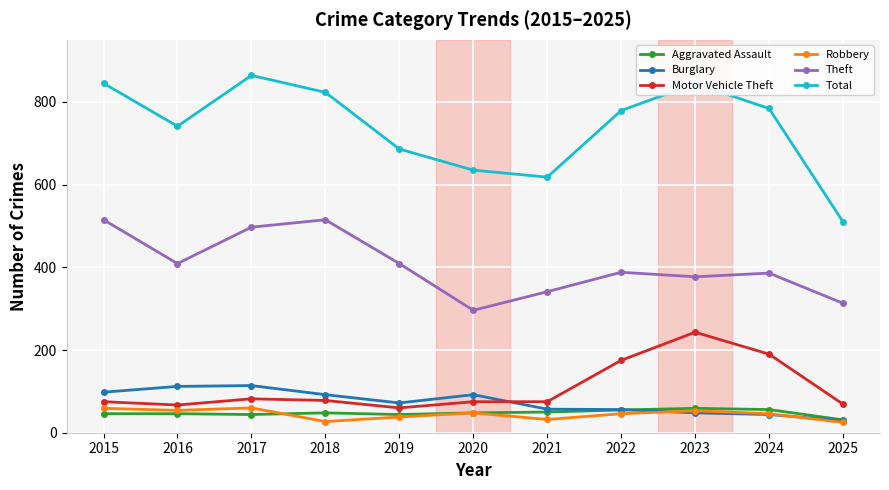

How many distinct data groups are displayed?

6